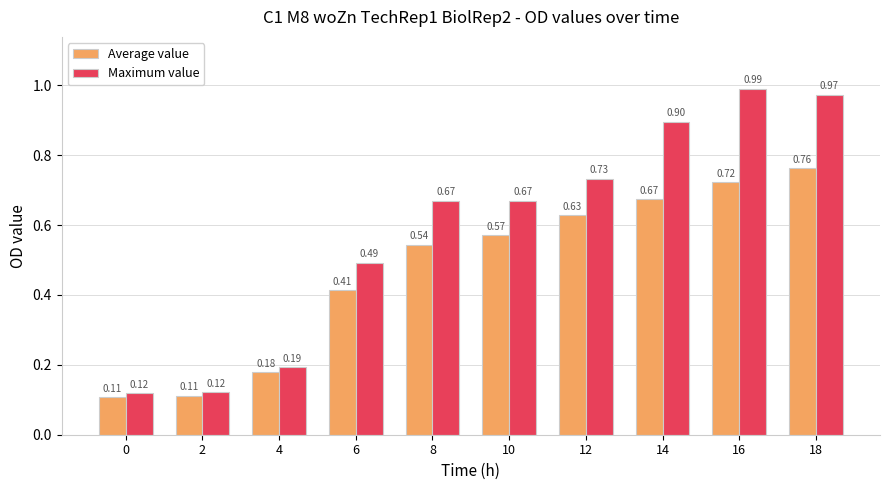

At how many categories does at least one series exceed 0?

10